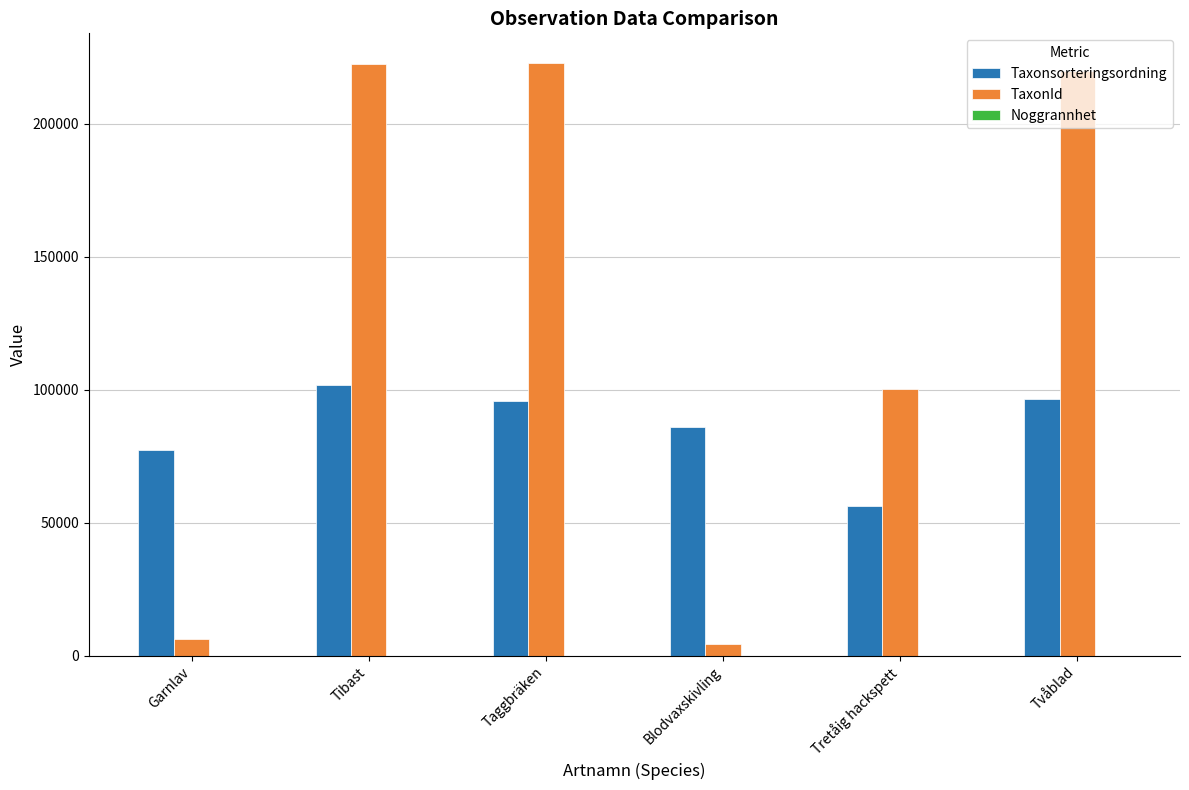

Is the value of Taxonsorteringsordning at Tretåig hackspett greater than the value of TaxonId at Tibast?

No